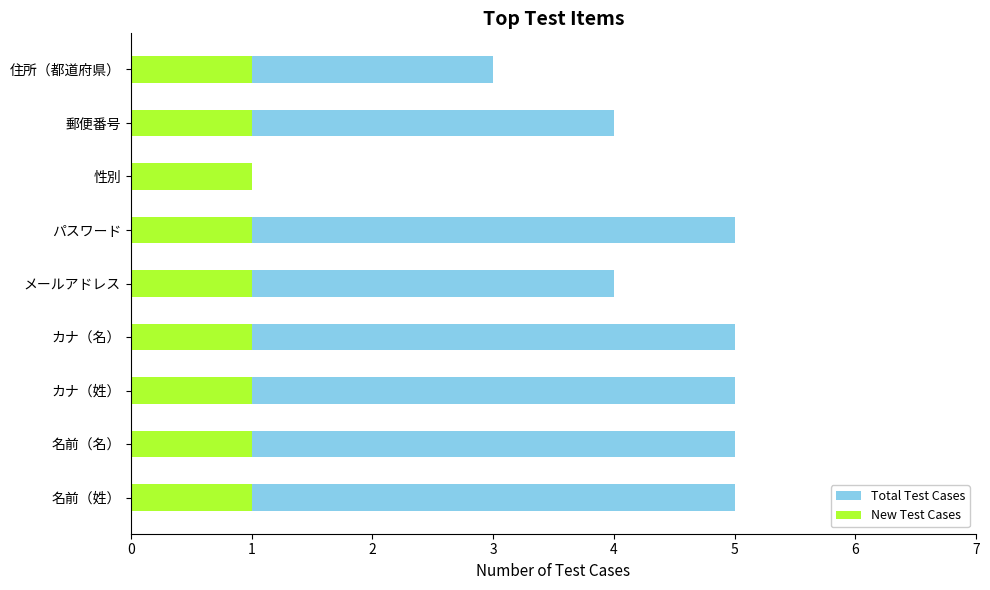

List the labels in order of Total Test Cases value, largest first.

名前（姓）, 名前（名）, カナ（姓）, カナ（名）, パスワード, メールアドレス, 郵便番号, 住所（都道府県）, 性別